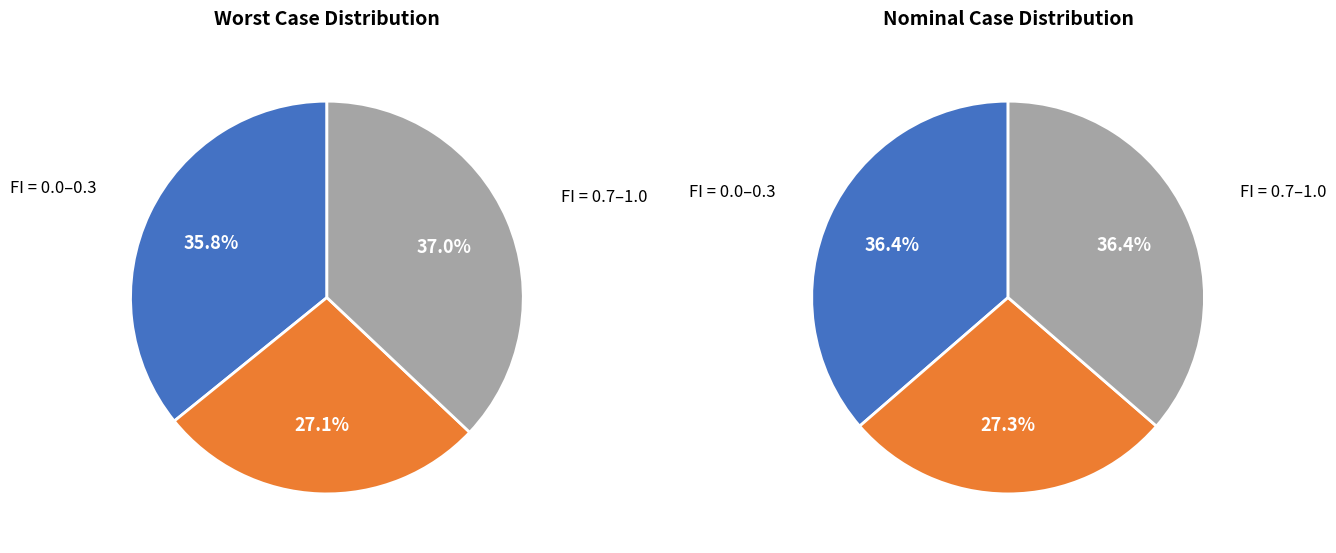

Is 0.8 the majority of the pie?

No